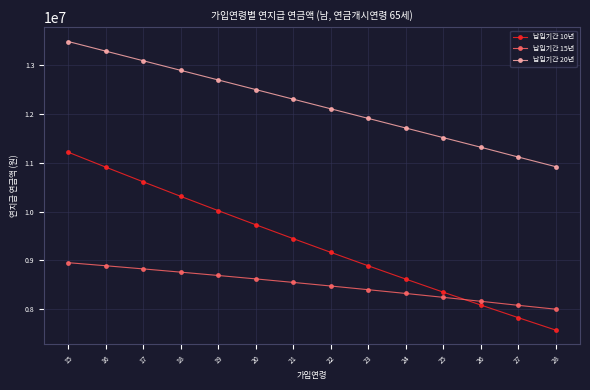

True or false: 납입기간 20년 and 납입기간 10년 cross at least once.

False